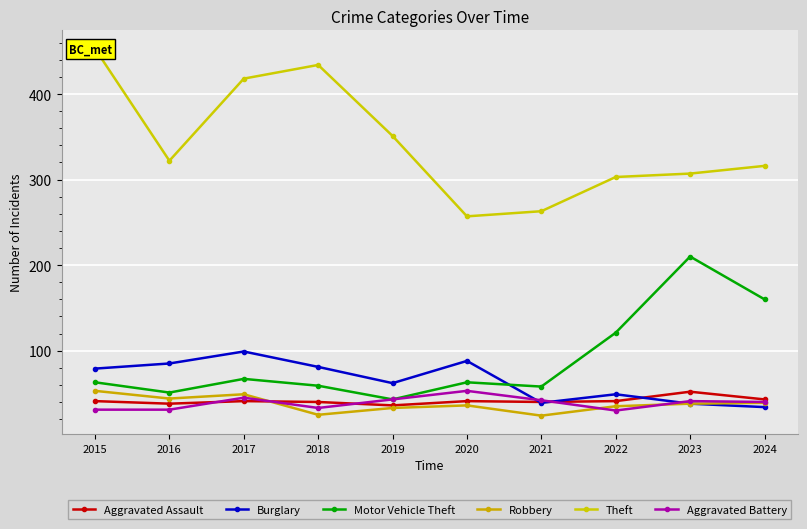

Reading left to right, what are all the values shown in this chart?

Aggravated Assault: 41	38	41	40	36	41	40	41	52	43
Burglary: 79	85	99	81	62	88	39	49	38	34
Motor Vehicle Theft: 63	51	67	59	43	63	58	121	210	160
Robbery: 53	44	49	25	33	36	24	35	38	39
Theft: 453	322	418	434	351	257	263	303	307	316
Aggravated Battery: 31	31	45	33	43	53	42	30	41	40